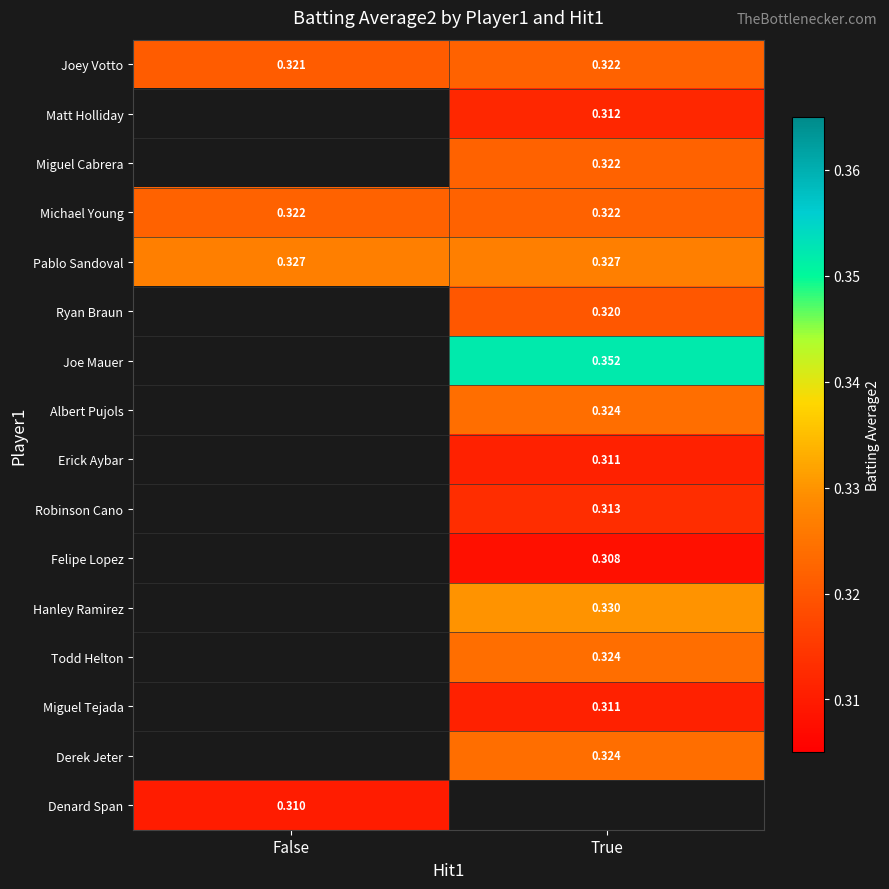

How many distinct data groups are displayed?

16